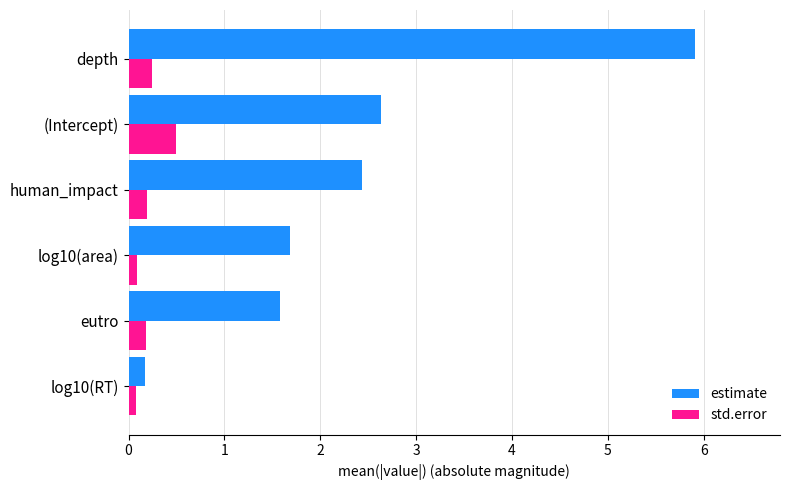

What is the lowest value of the estimate series?

0.2